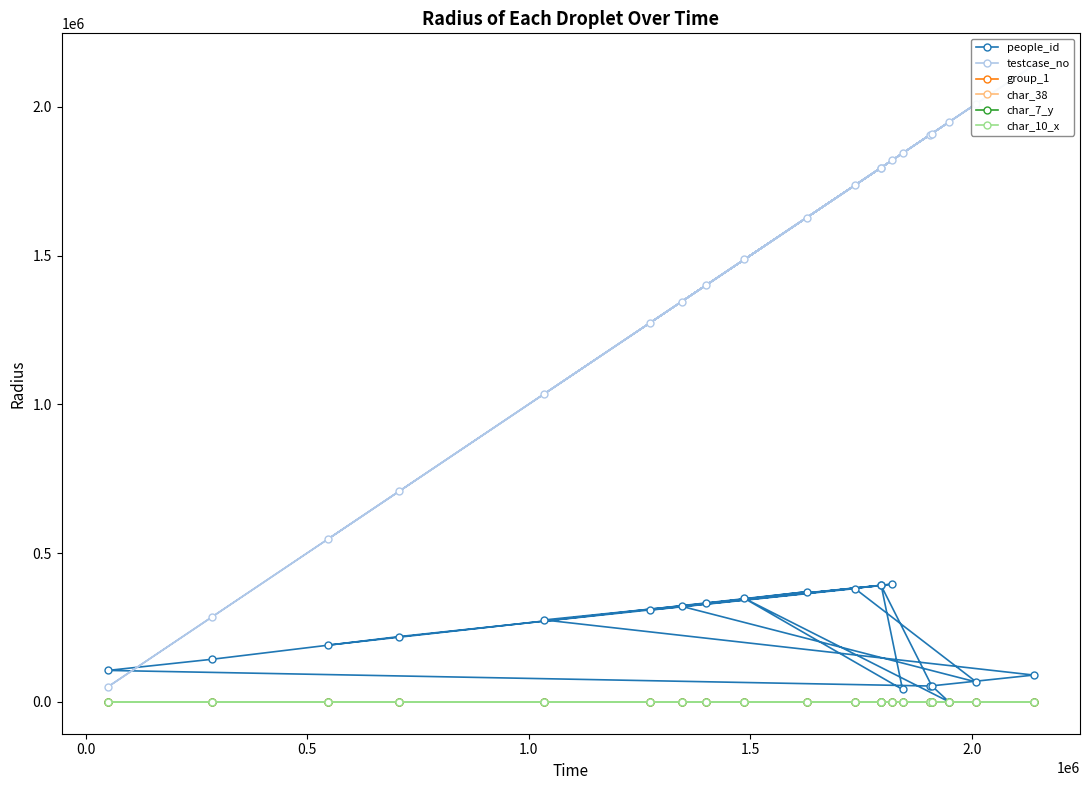

Does the chart display data point markers on the line(s)?

Yes